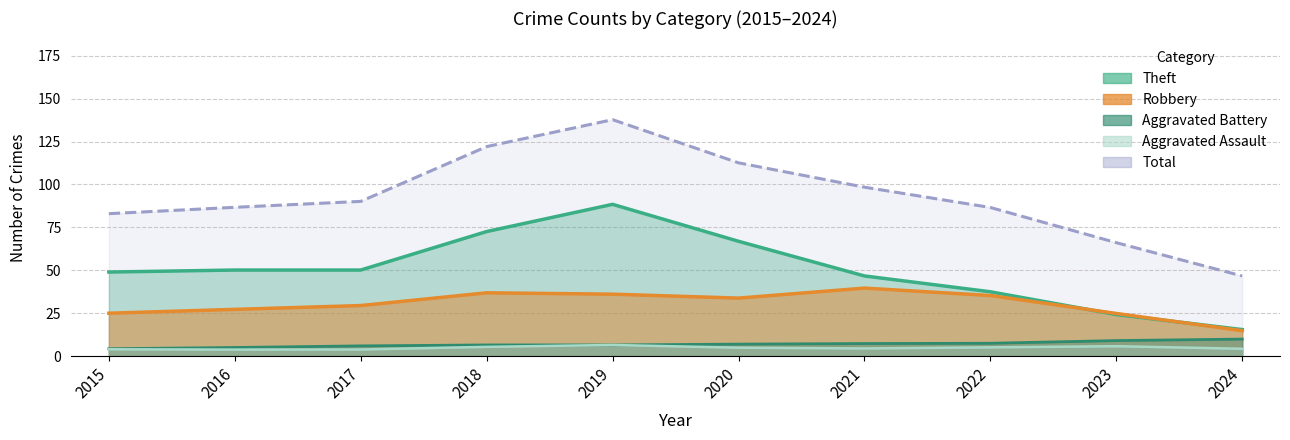

What are all the series names shown in the legend?

Aggravated Assault, Aggravated Battery, Robbery, Theft, Total